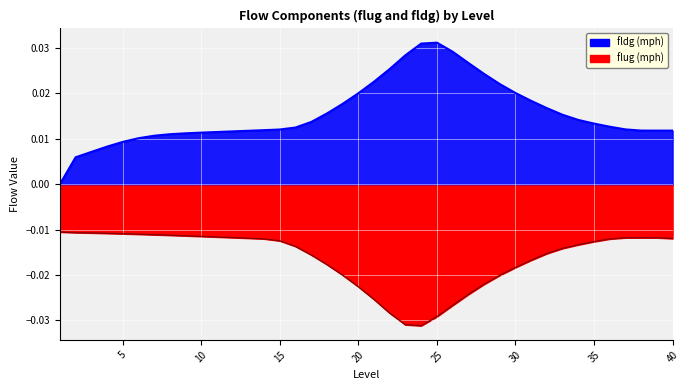

Count the number of categories in the chart.

40